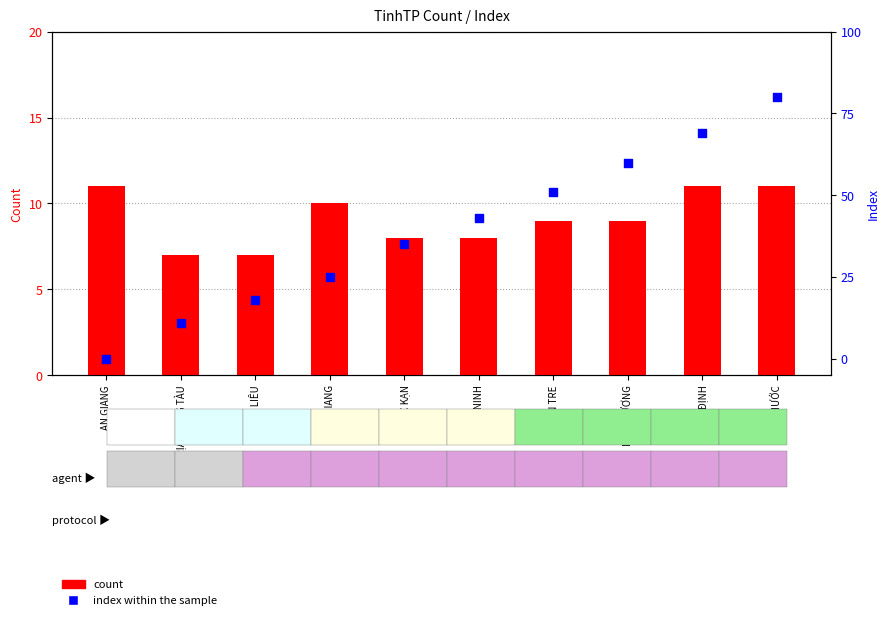

What is the total value across all series at BÀ RỊA - VŨNG TÀU?

18